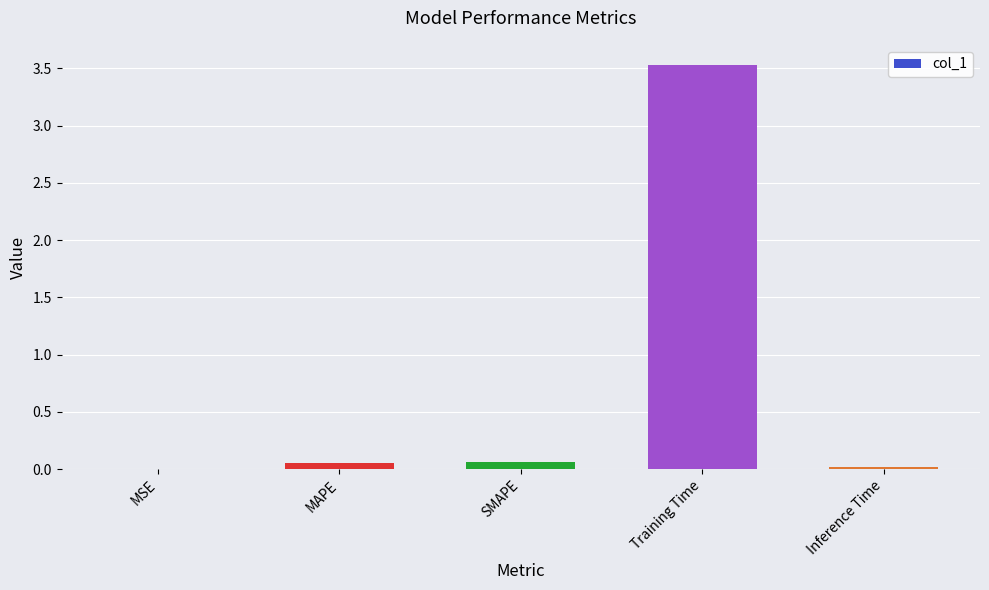

Which has a higher value, MSE or Training Time?

Training Time